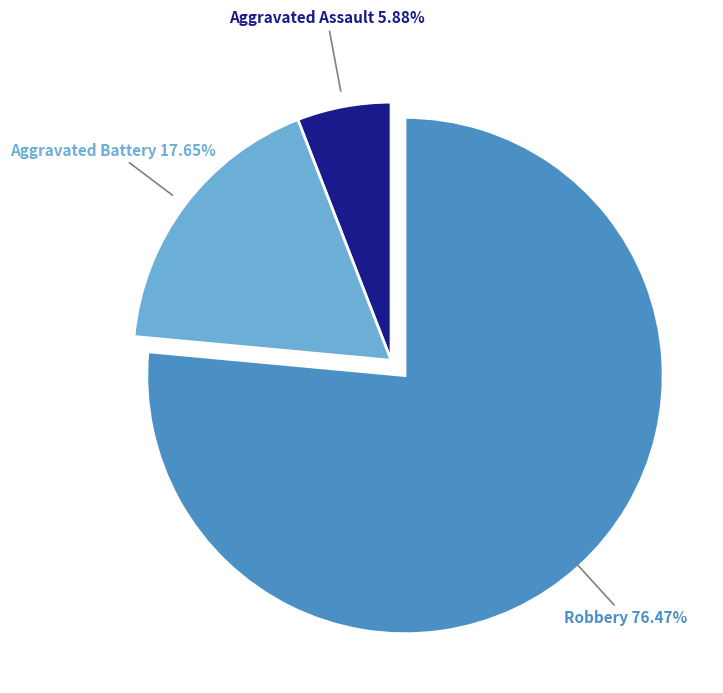

Is there any slice that represents more than half of the pie?

Yes